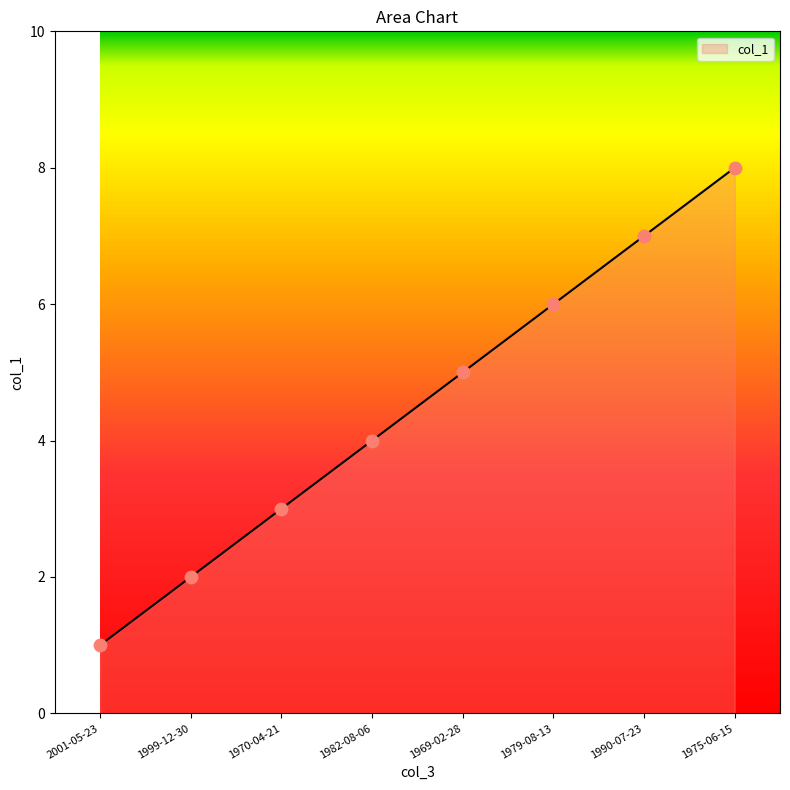

Between 1970-04-21 and 1999-12-30, which is larger?

1970-04-21